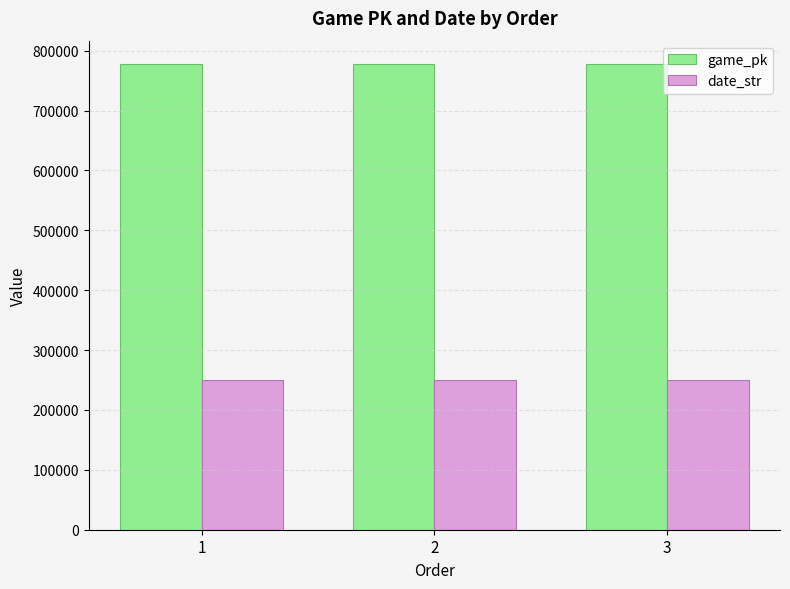

What is the difference between the highest and lowest values at 2?

527310